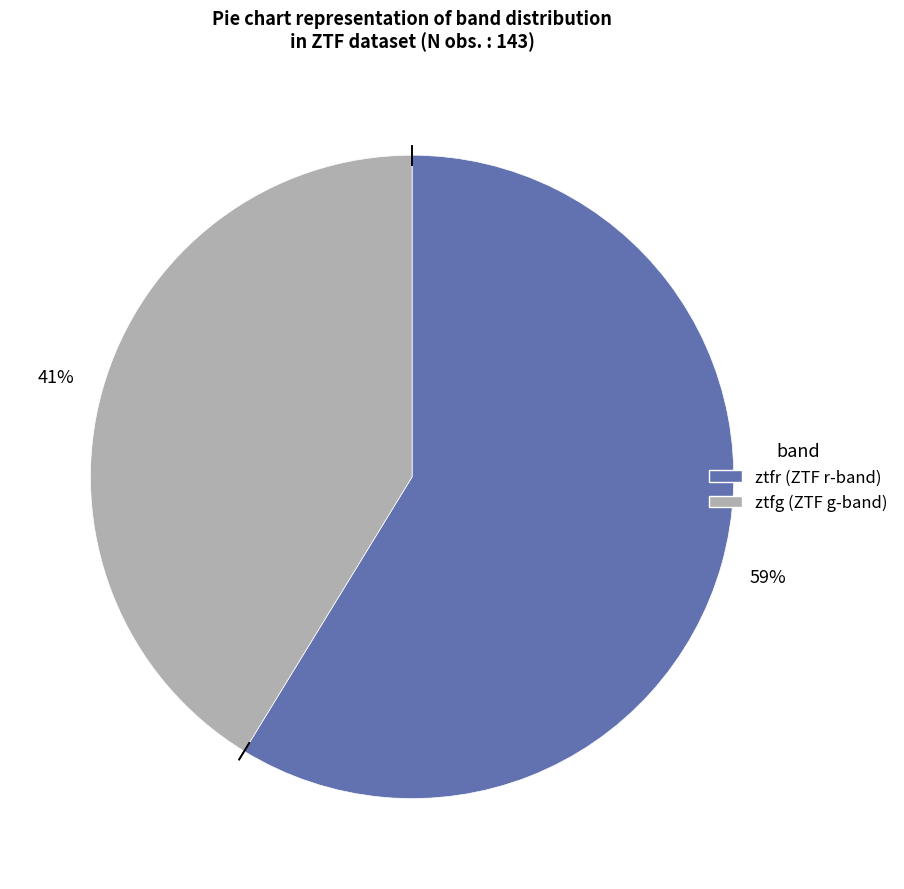

To the nearest percent, what portion does ztfr represent?

59%